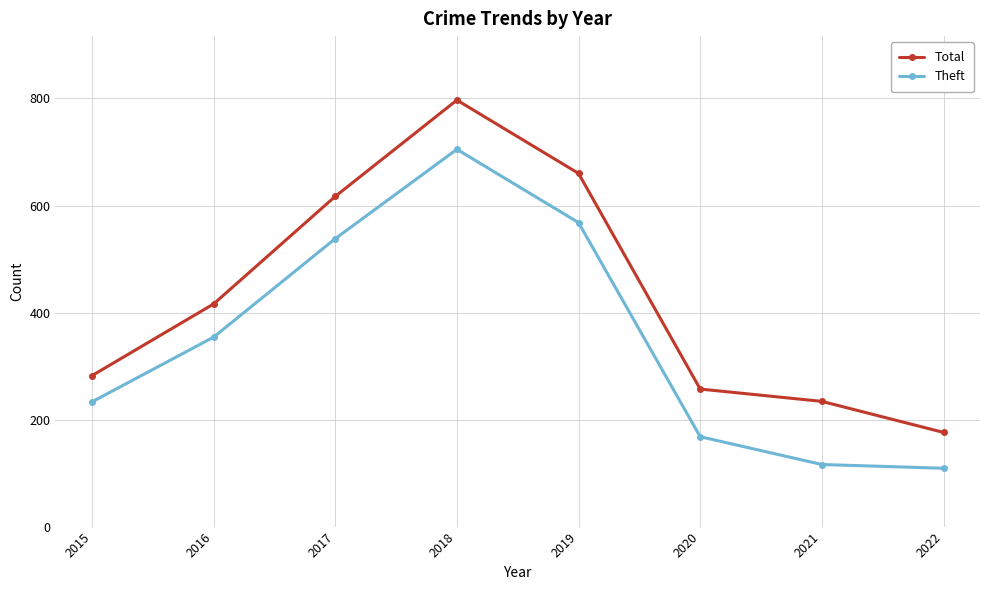

Between 2018 and 2022, which series saw the biggest shift?

Total